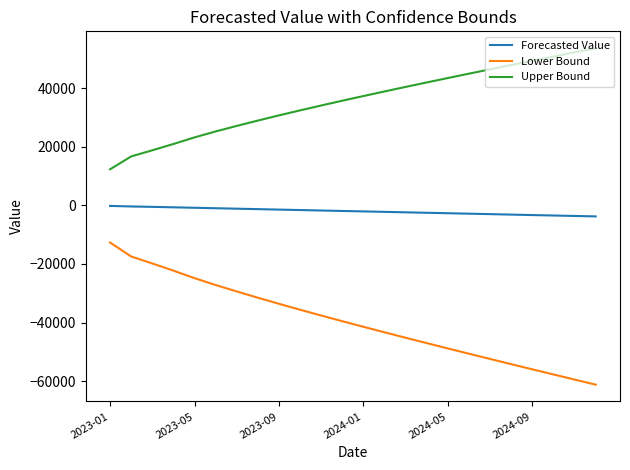

Rank the series by their average value, from lowest to highest.

Lower Bound, Forecasted Value, Upper Bound